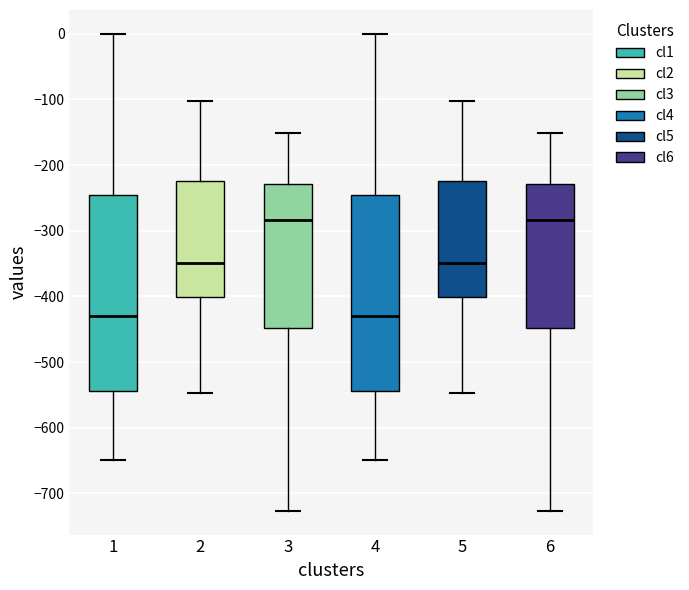

Where is the lower edge of the box at x = 1 on the y-axis? The values are not printed on the chart, so give them approximately, as read against the axis.

-540